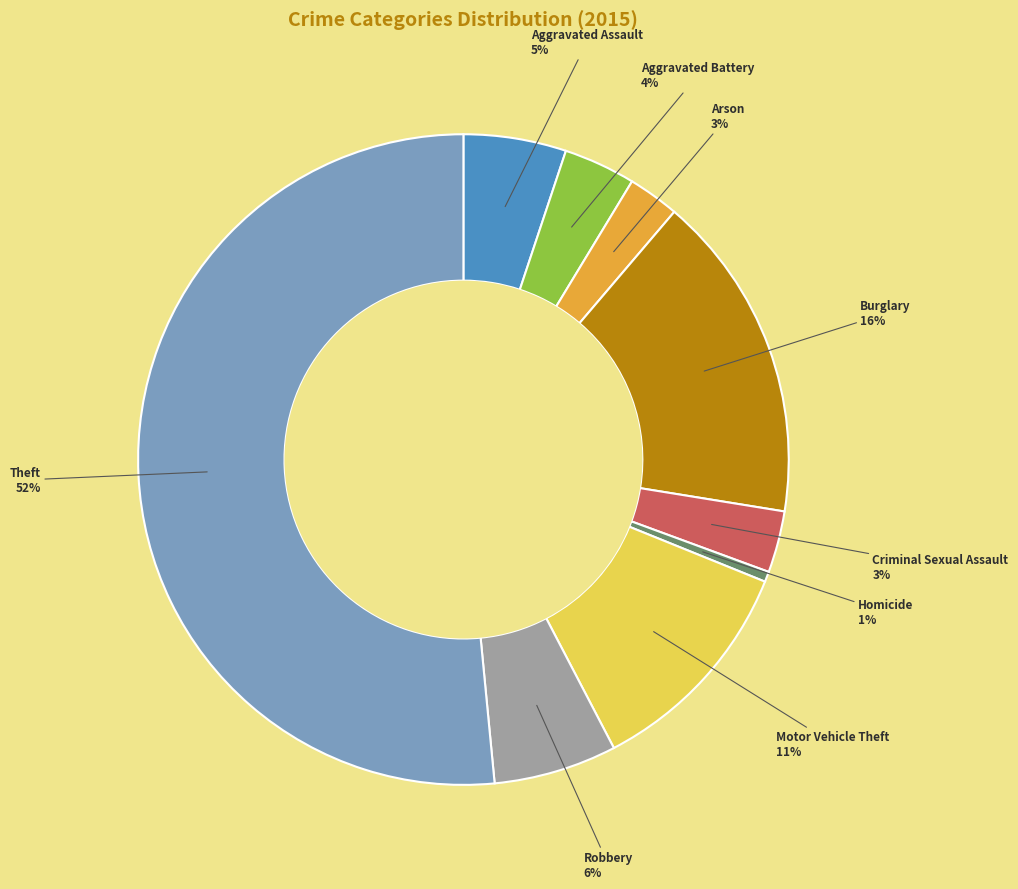

Which slice represents more than half of the pie?

Theft